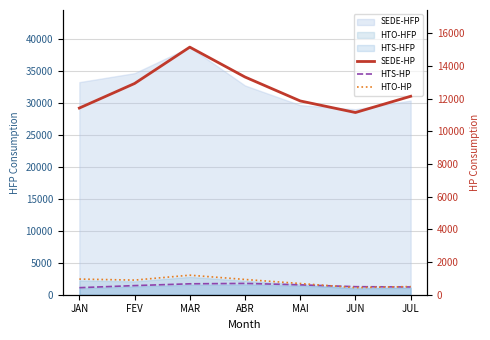

The value of SEDE-HP at JUN is 11148.0. True or false?

True